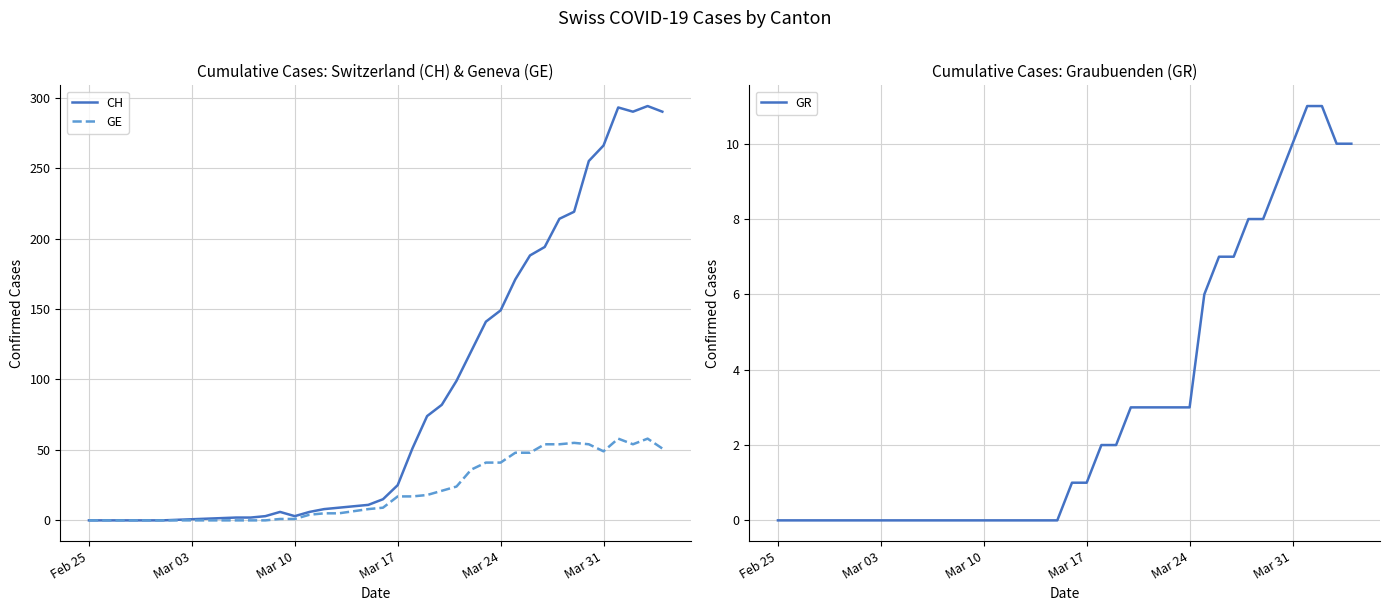

List the series in order of their peak value, lowest first.

GR, GE, CH